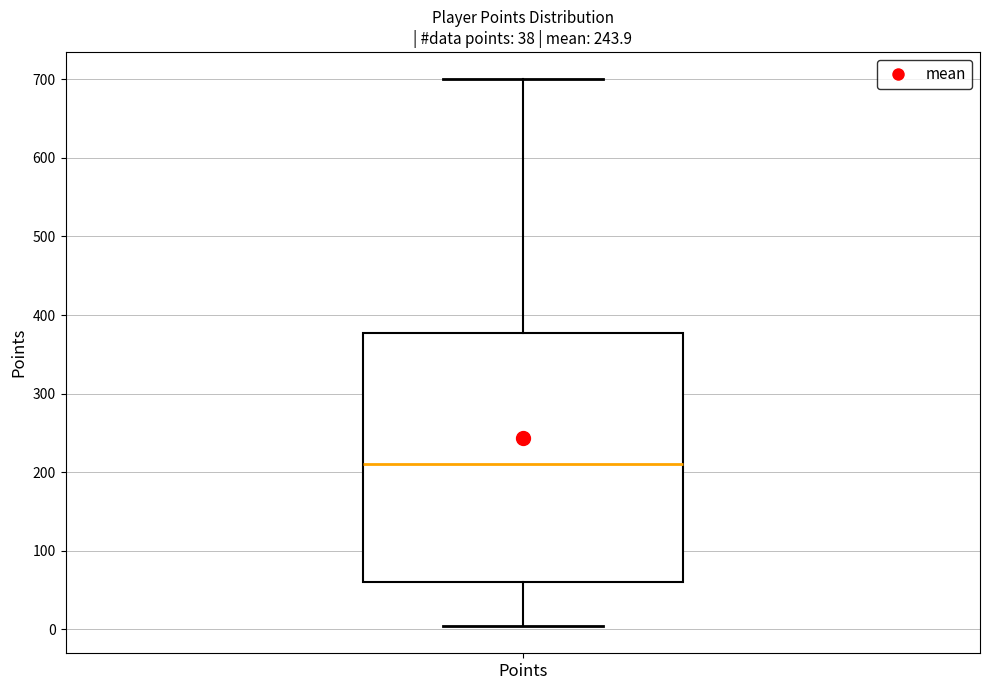

Transcribe this box plot: give where the median line is, the range the box spans, and where the two whiskers end, as read against the y-axis. The values are not printed on the chart, so give them approximately, as read against the axis.

median 210, box 60 to 380, whiskers 0 to 700